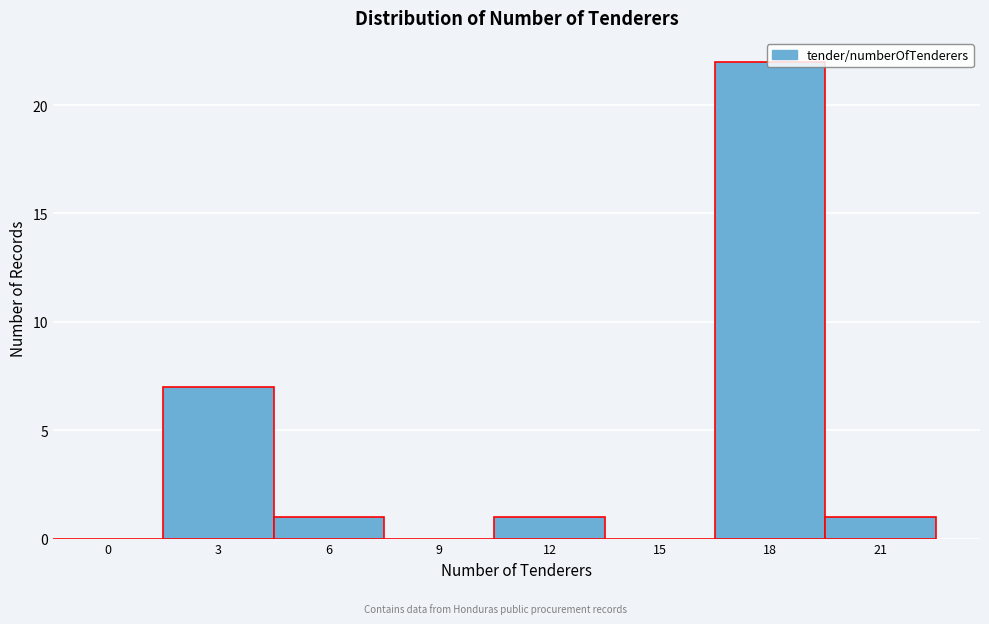

What is the sum of all values?

32